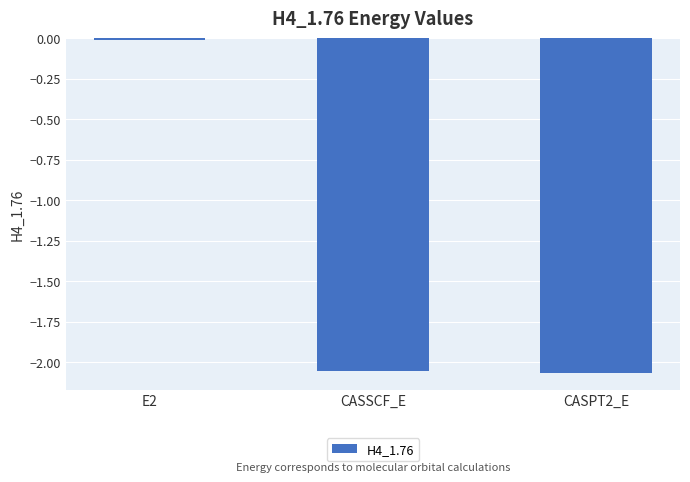

Is it true that the value at CASSCF_E is -3.7?

False